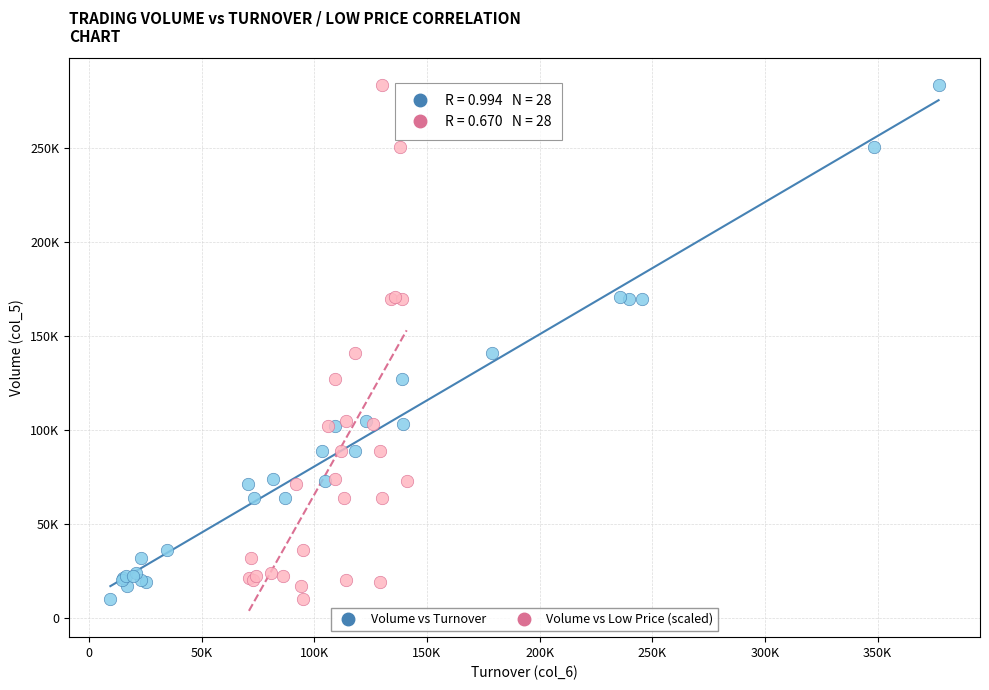

What are all the series names shown in the legend?

Volume vs Turnover, Volume vs Low Price (scaled)